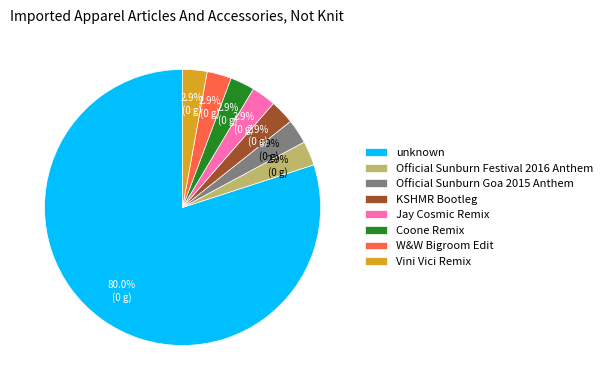

Combined, do Official Sunburn Goa 2015 Anthem and KSHMR Bootleg account for over 50%?

No